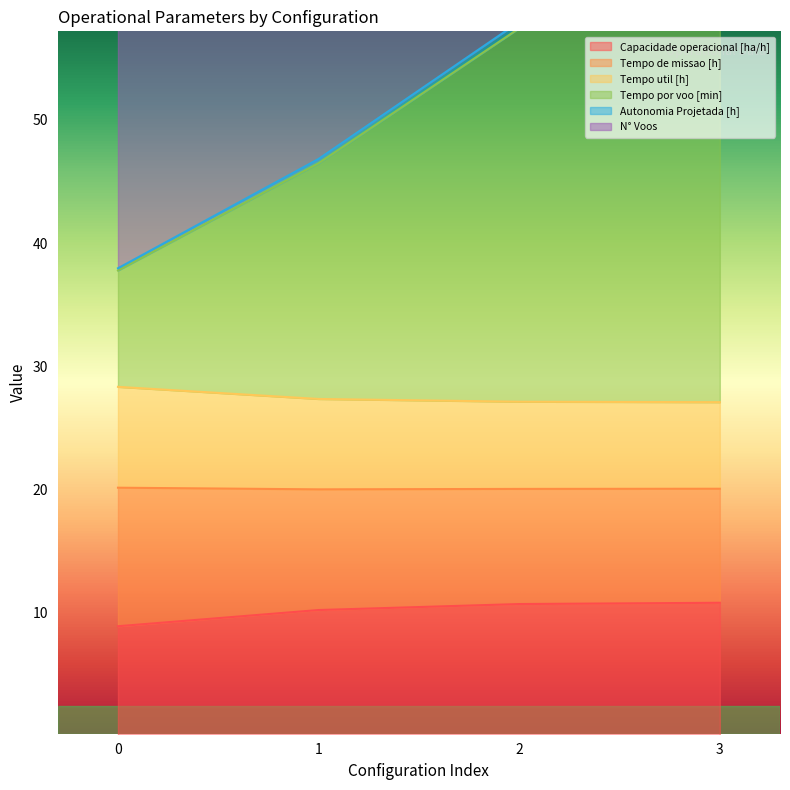

The value of Autonomia Projetada [h] at 3 is 62.9. True or false?

True